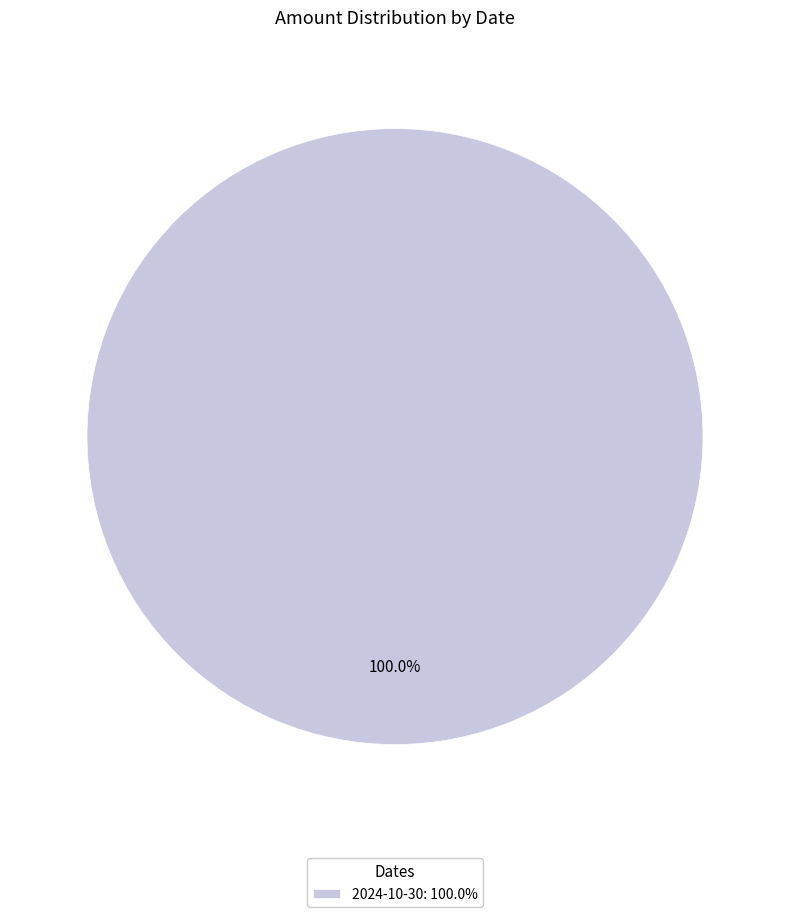

How many slices are in this pie chart?

1